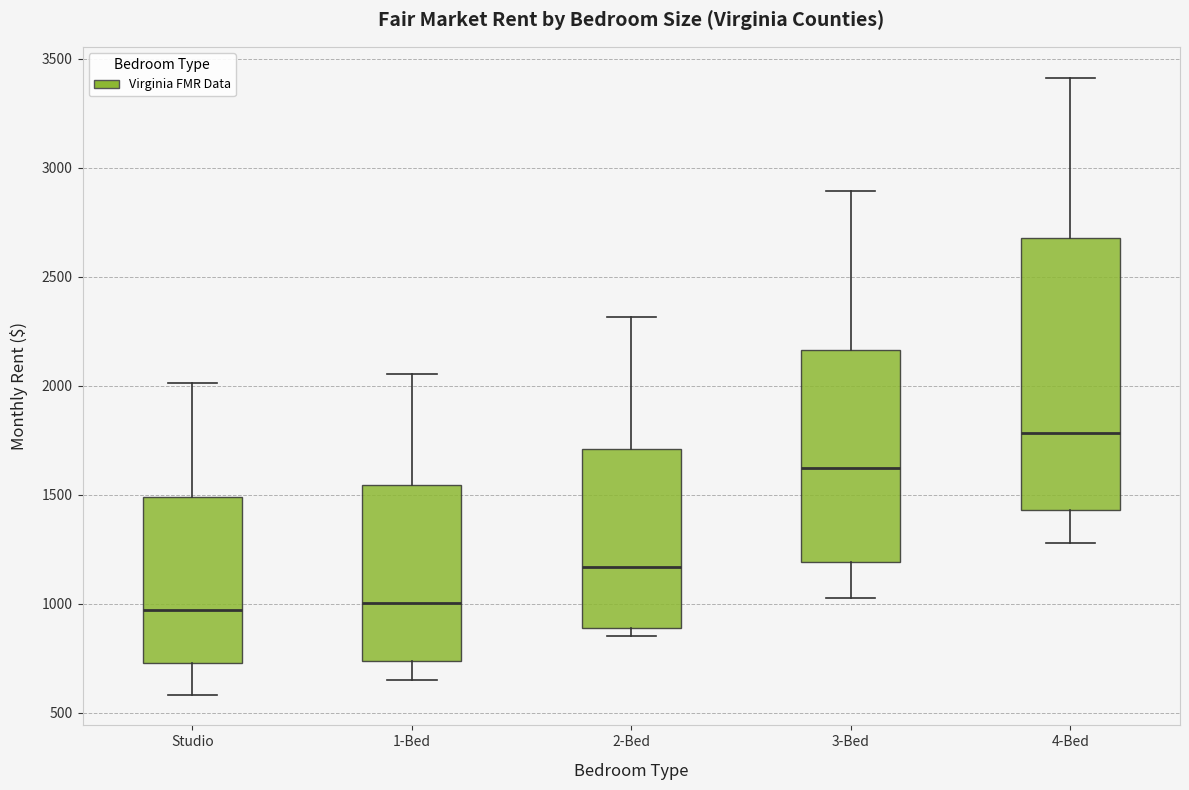

Where does the upper whisker of the box for 2-Bed end on the y-axis? The values are not printed on the chart, so give them approximately, as read against the axis.

2300